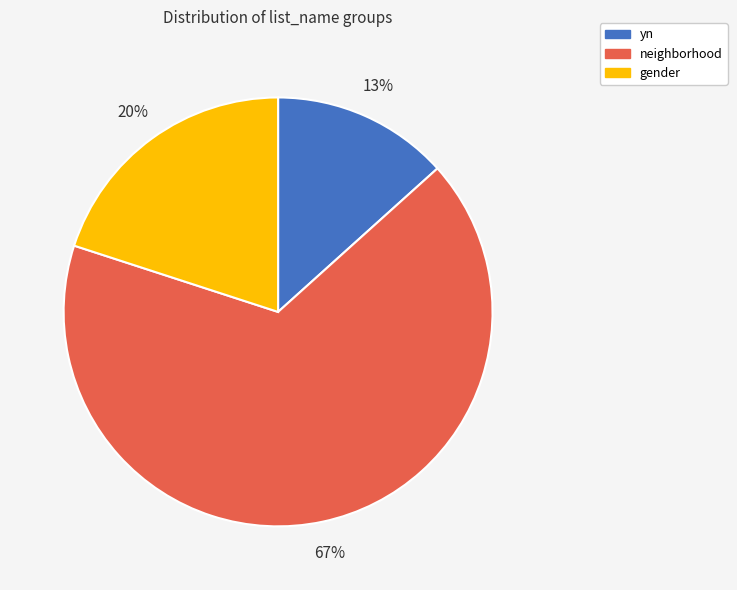

The gender slice represents 20% of the pie. True or false?

True